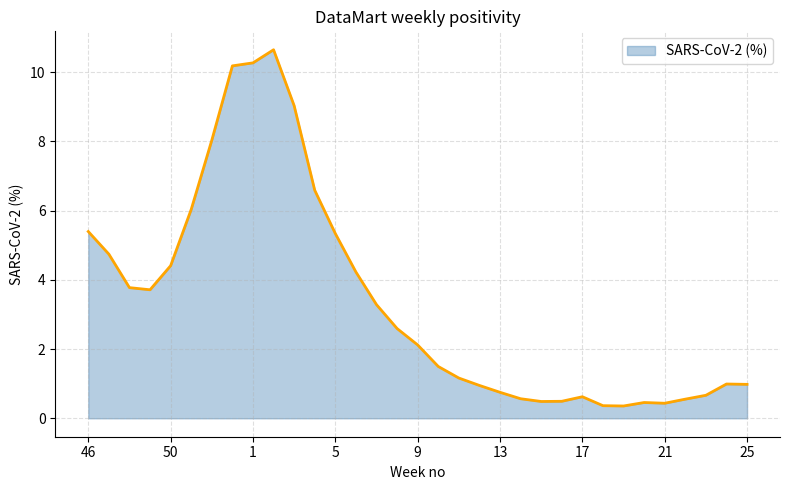

What is the difference between the maximum and minimum values?

10.3